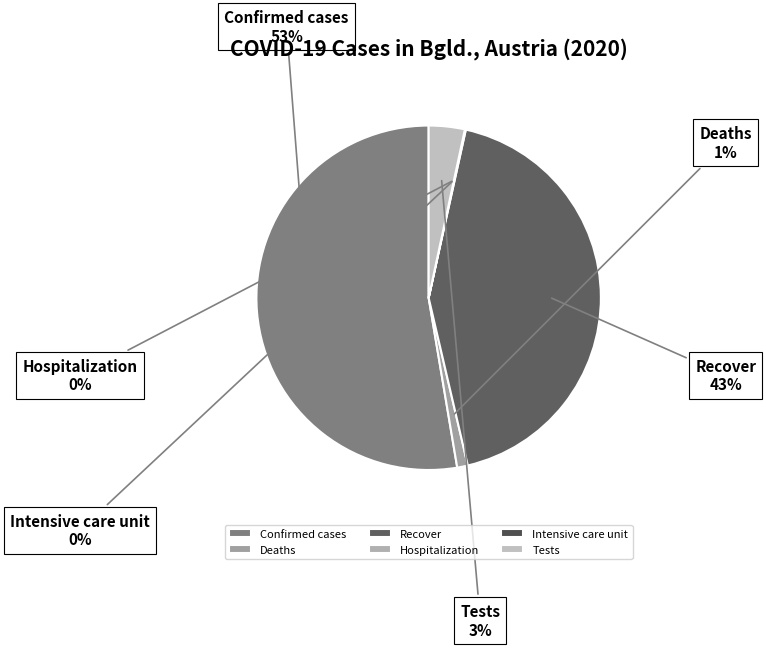

To the nearest percent, what is the average slice percentage?

17%